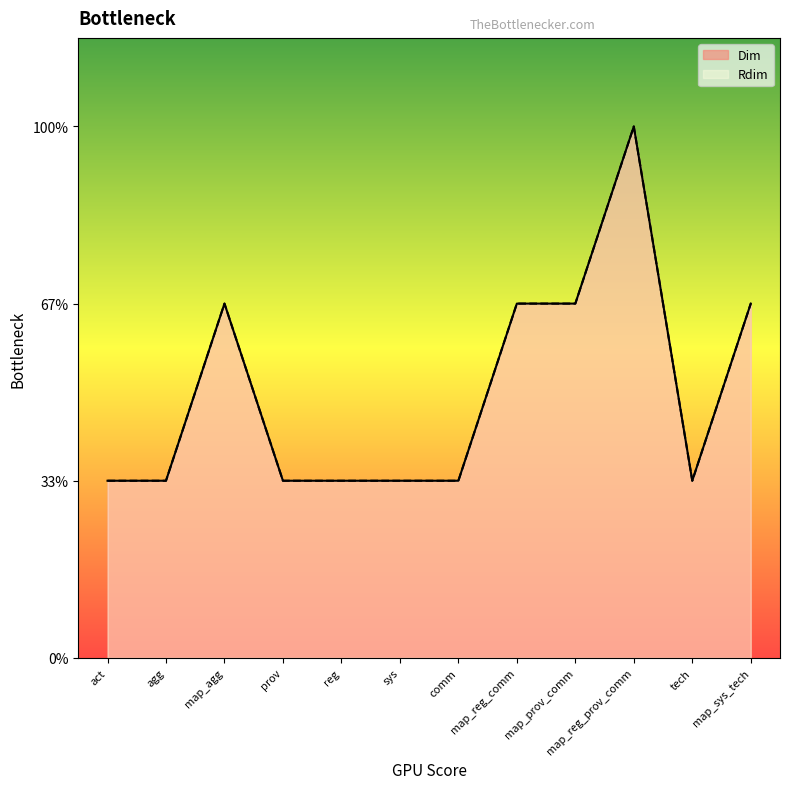

Reading left to right, what are all the values shown in this chart?

Dim: act=1	agg=1	map_agg=2	prov=1	reg=1	sys=1	comm=1	map_reg_comm=2	map_prov_comm=2	map_reg_prov_comm=3	tech=1	map_sys_tech=2
Rdim: act=1	agg=1	map_agg=2	prov=1	reg=1	sys=1	comm=1	map_reg_comm=2	map_prov_comm=2	map_reg_prov_comm=3	tech=1	map_sys_tech=2